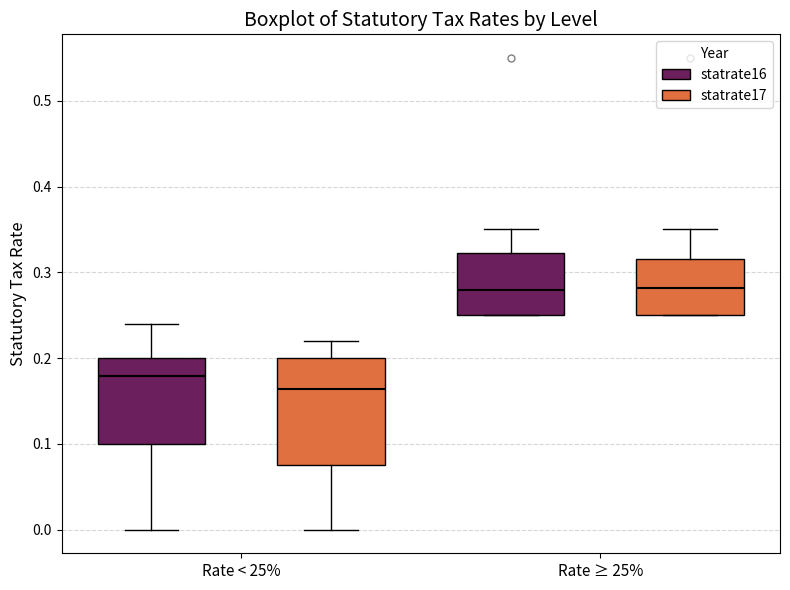

Where does the median line of the box for Rate < 25% (statrate16) sit on the y-axis? The values are not printed on the chart, so give them approximately, as read against the axis.

0.18